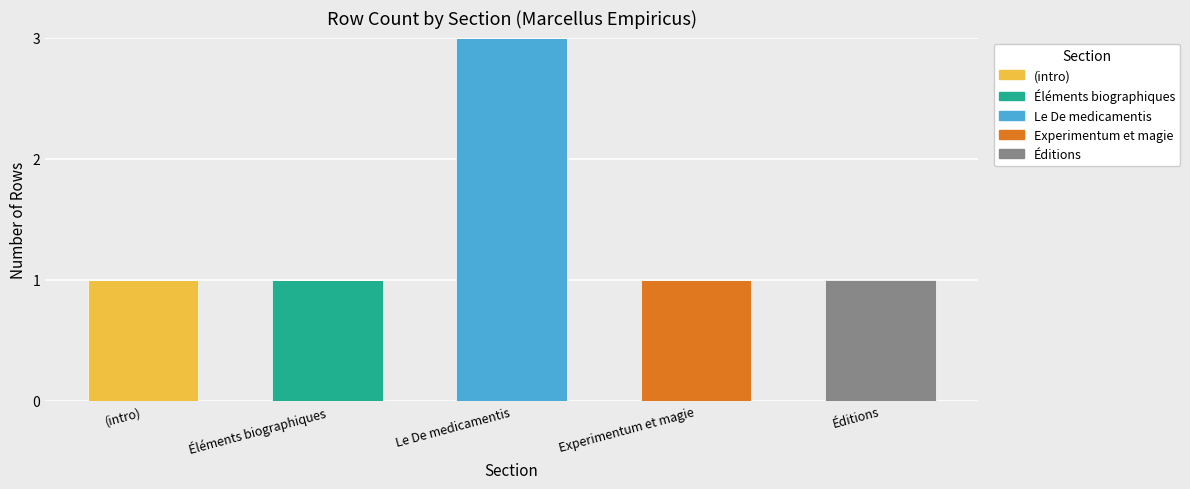

At which category is the sum across all series the highest?

Le De medicamentis